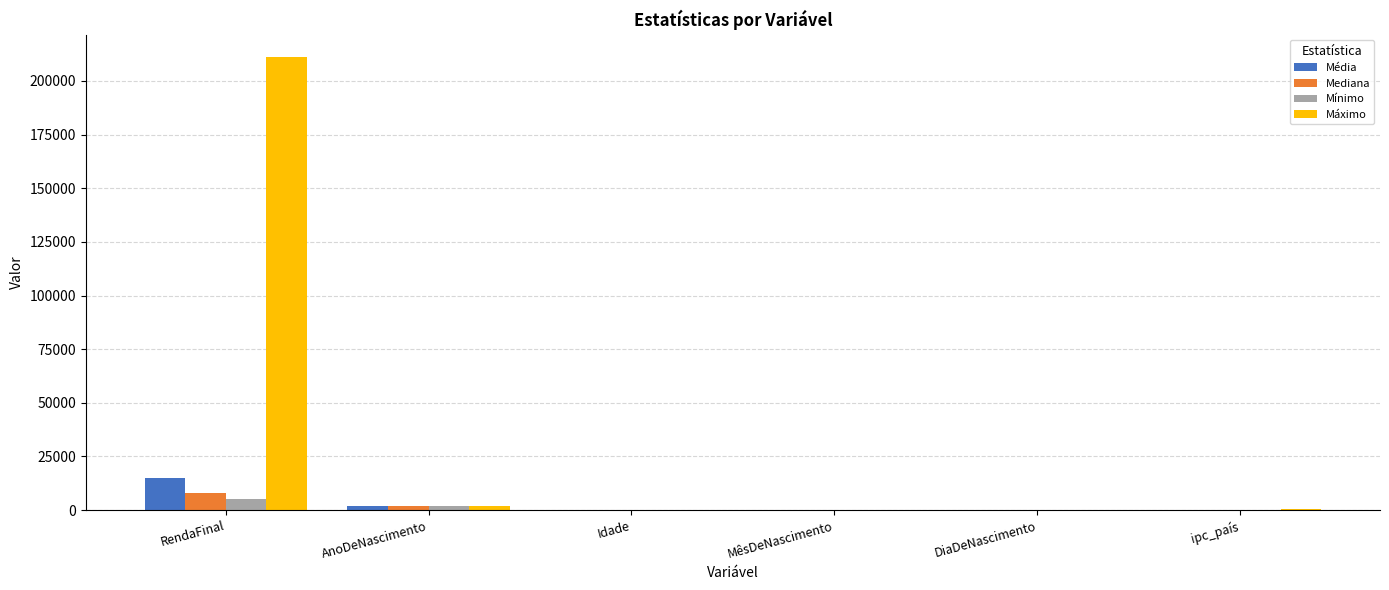

The Máximo series shows 1992.0 at AnoDeNascimento. True or false?

True